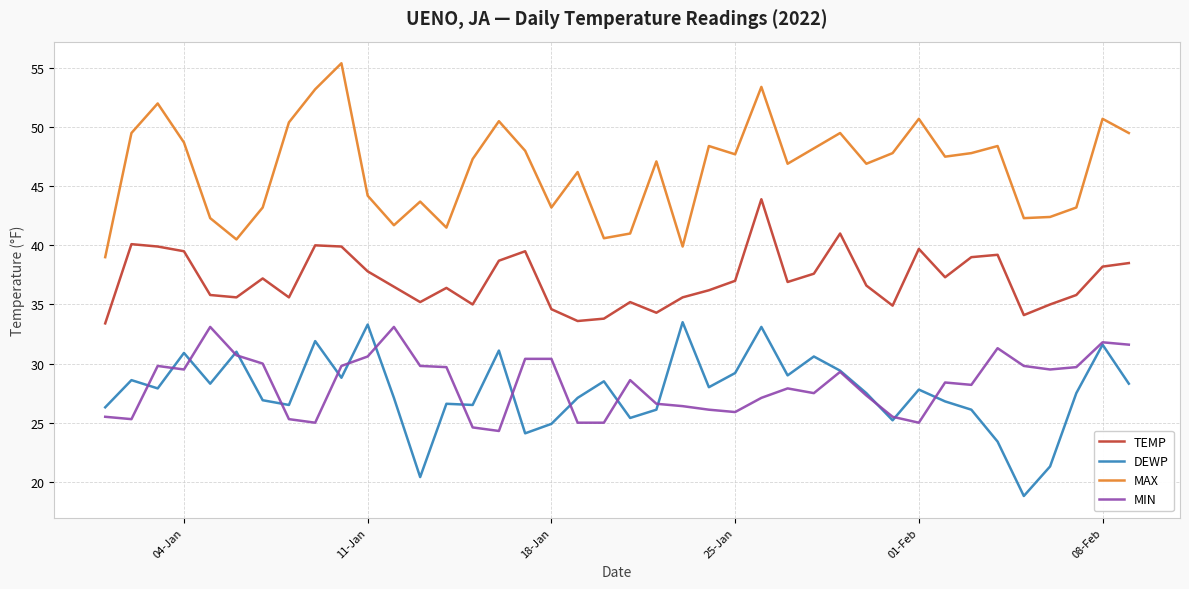

What is the lowest value of the DEWP series?

18.8